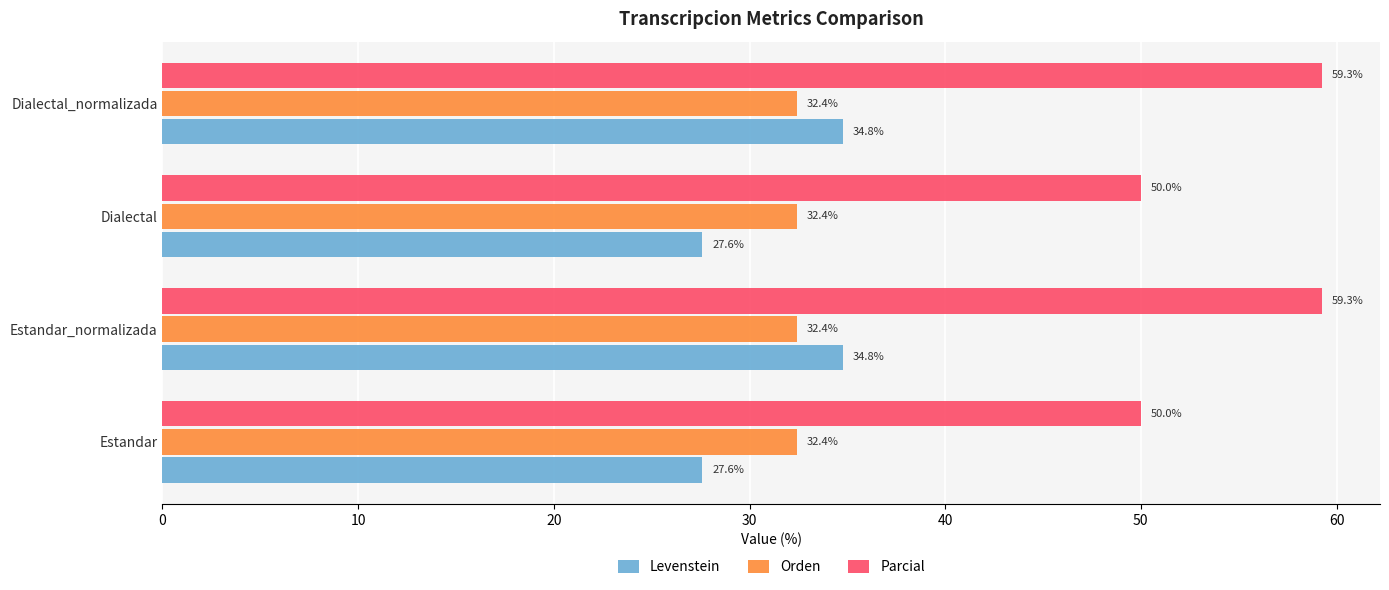

What is the sum of all Parcial values?

218.5